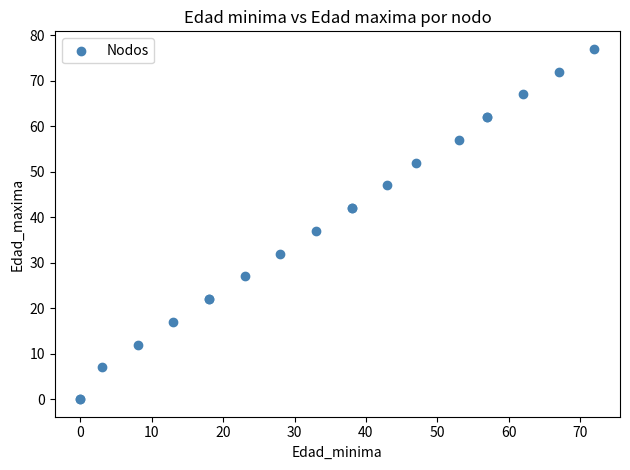

What Y value in the scatter plot is closest to 38?

37